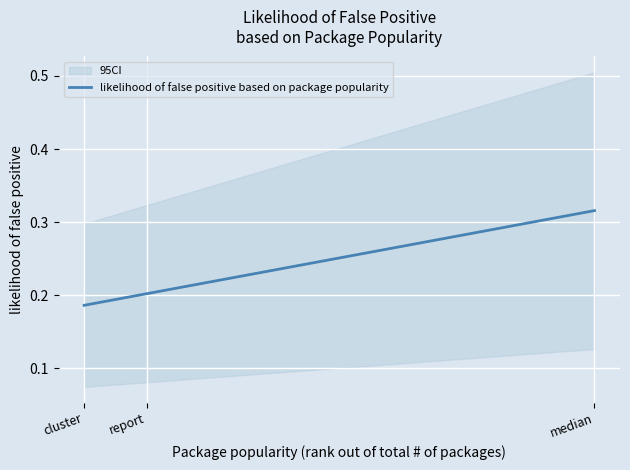

What is the difference between the maximum and second lowest values?

0.1